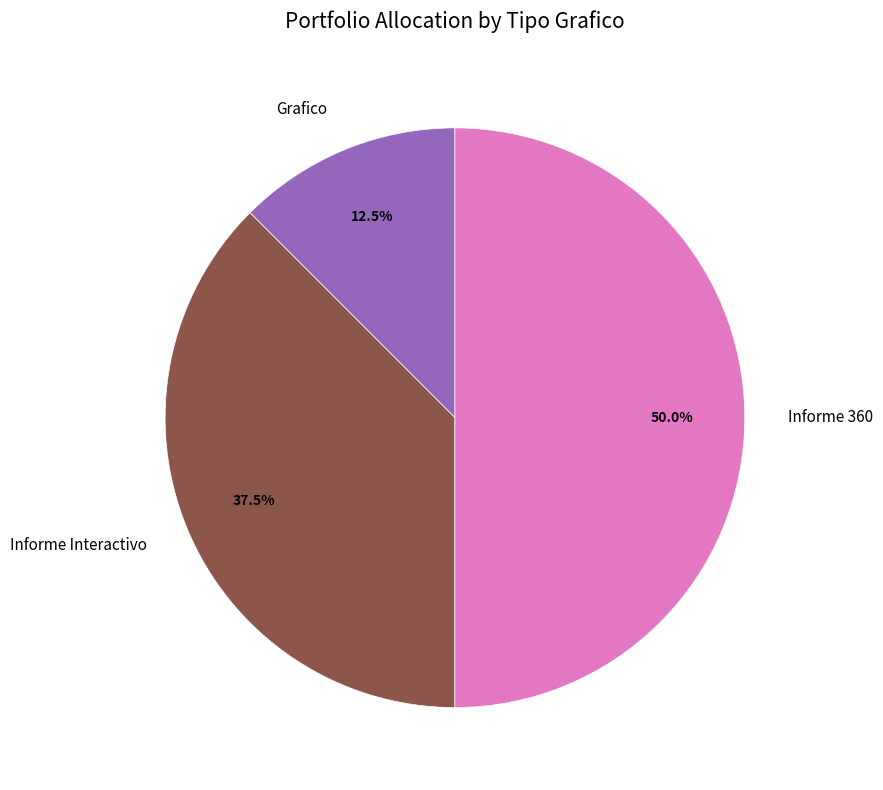

Count the number of slices in the pie.

3